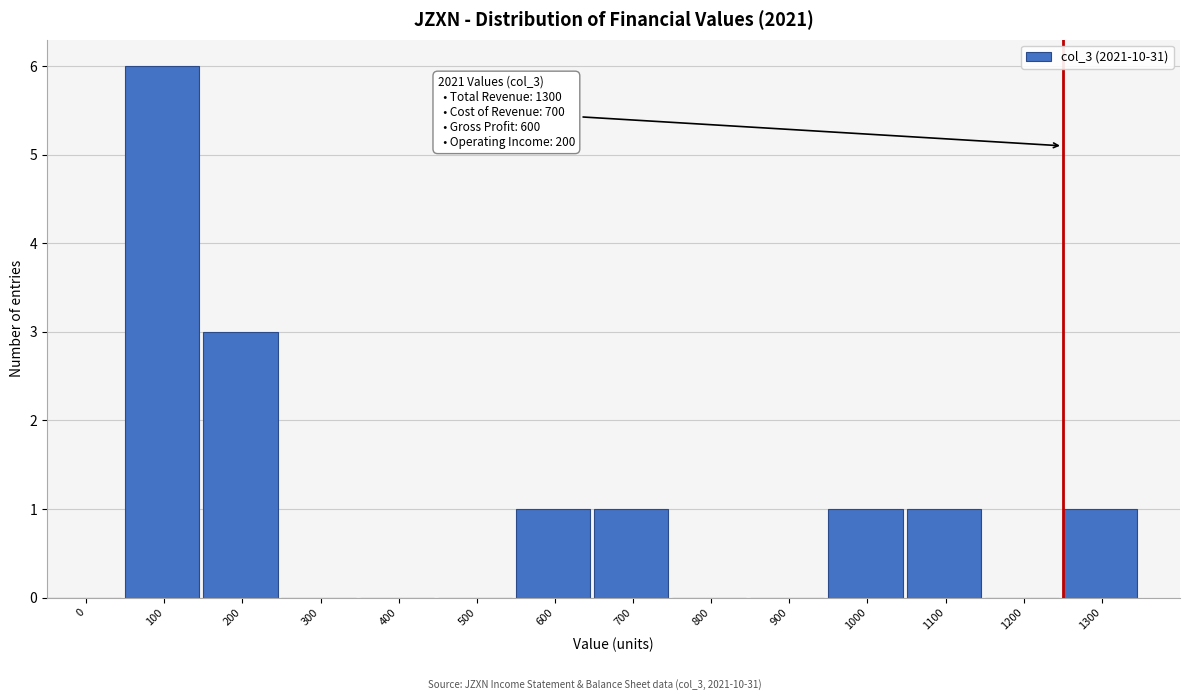

Reading left to right, transcribe all the data shown in this chart.

0=0	100=6	200=3	300=0	400=0	500=0	600=1	700=1	800=0	900=0	1000=1	1100=1	1200=0	1300=1